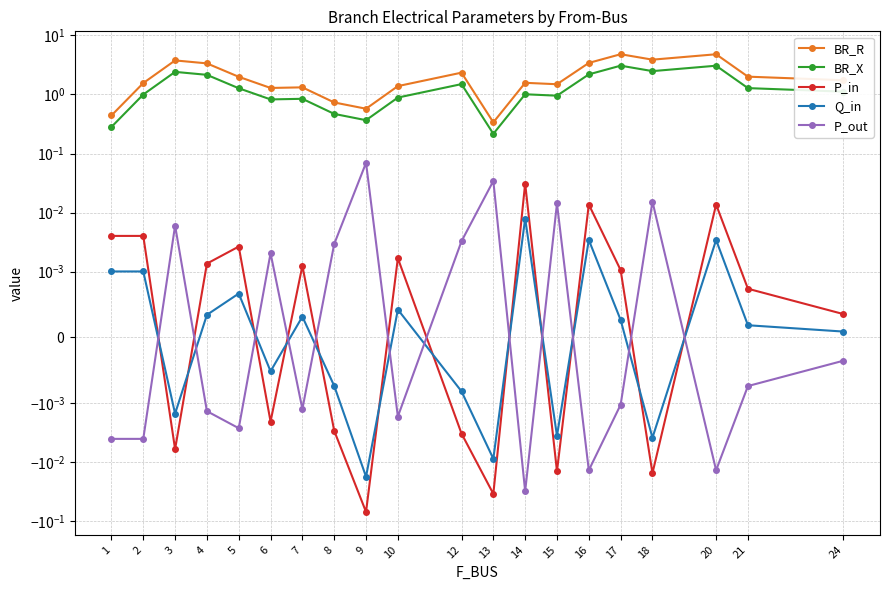

The value of P_in at 4 is 0.0. True or false?

True